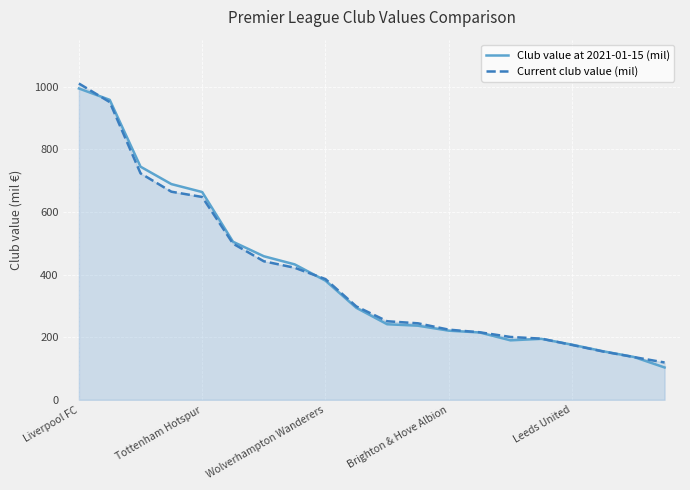

The value of Club value at 2021-01-15 (mil) at Wolverhampton Wanderers is 518.7. True or false?

False